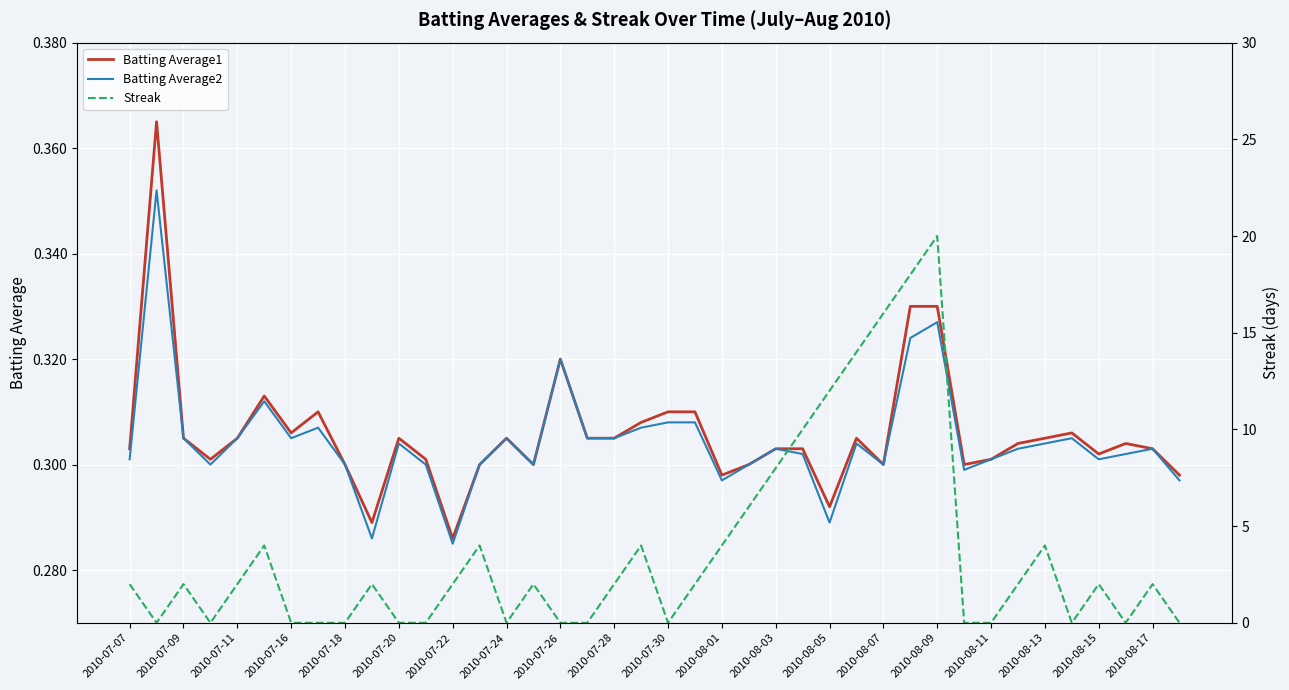

At which label does Batting Average1 reach its minimum?

2010-07-22